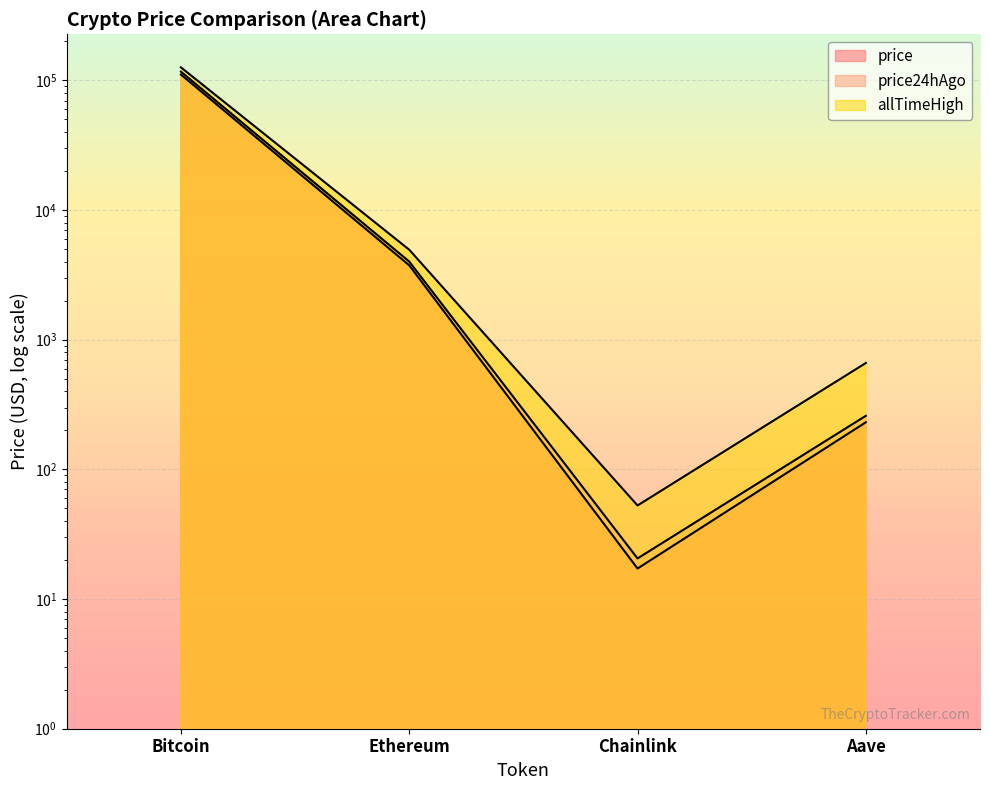

At which label does price first exceed 3749?

Bitcoin